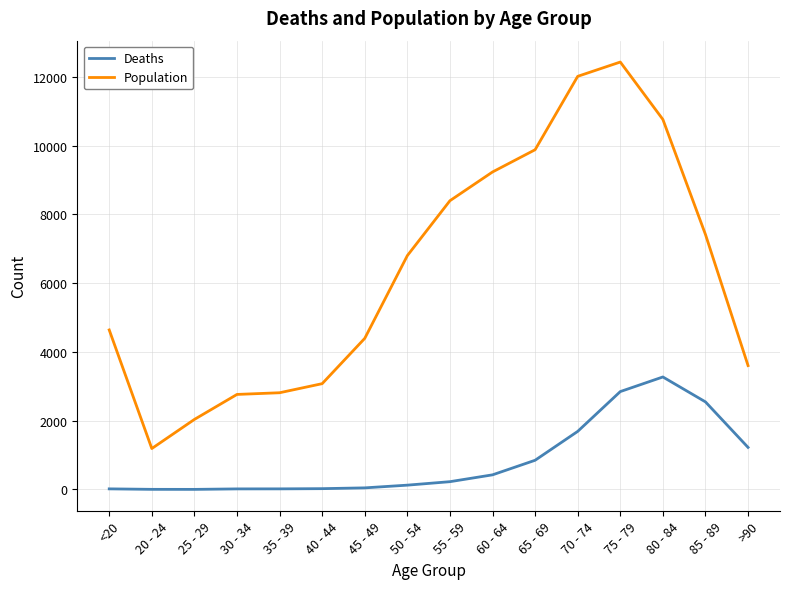

What is the average value of the Deaths series?

834